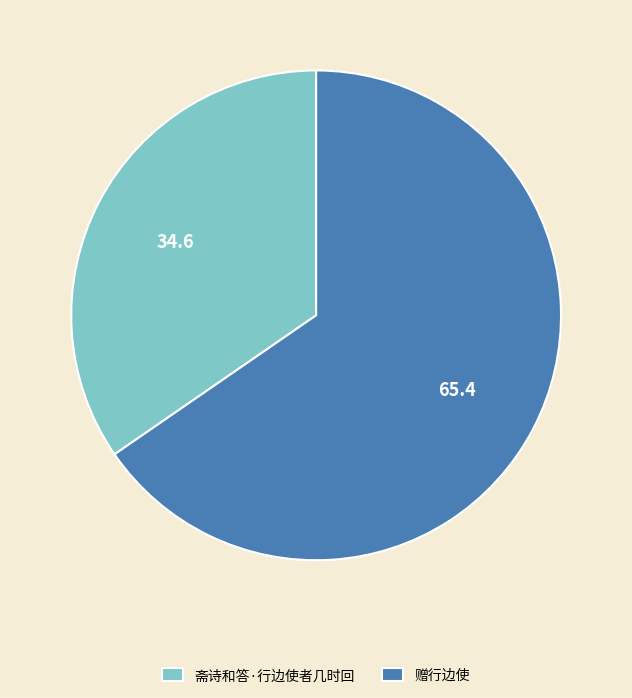

How many segments does this pie chart have?

2